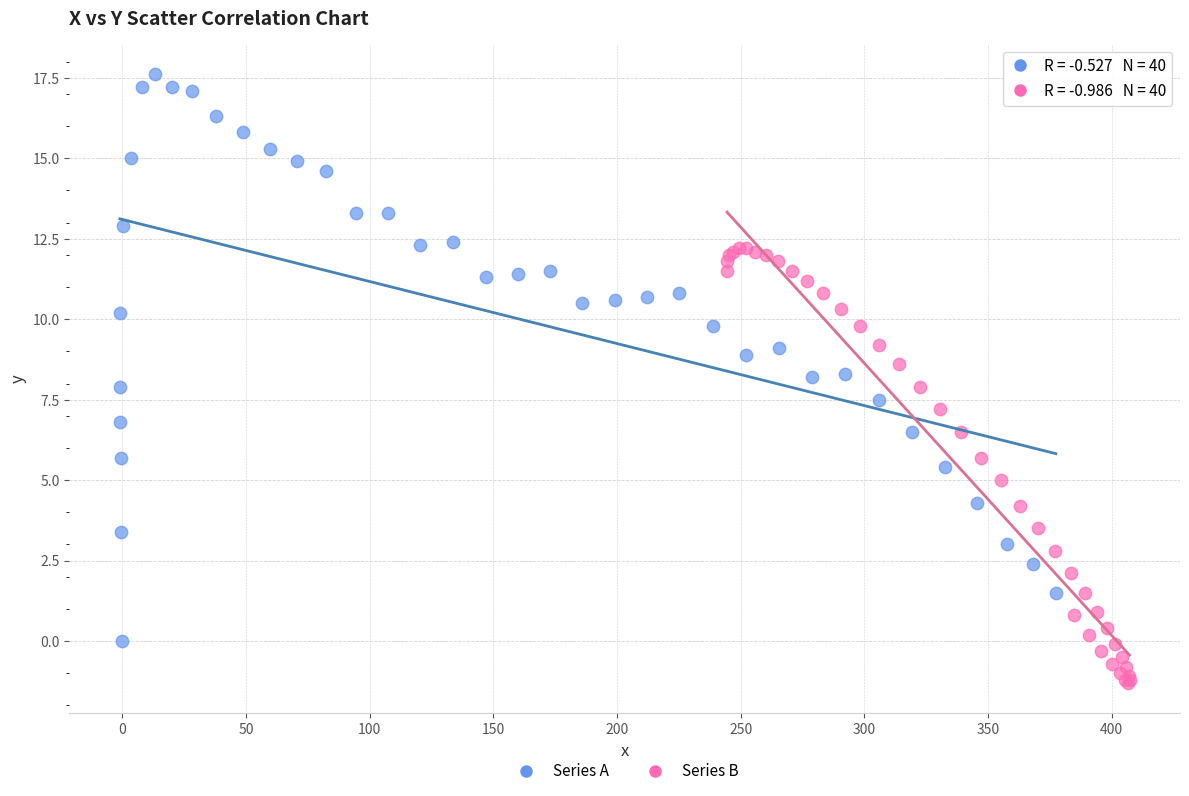

Which series has the largest Y range (max minus min)?

Series A